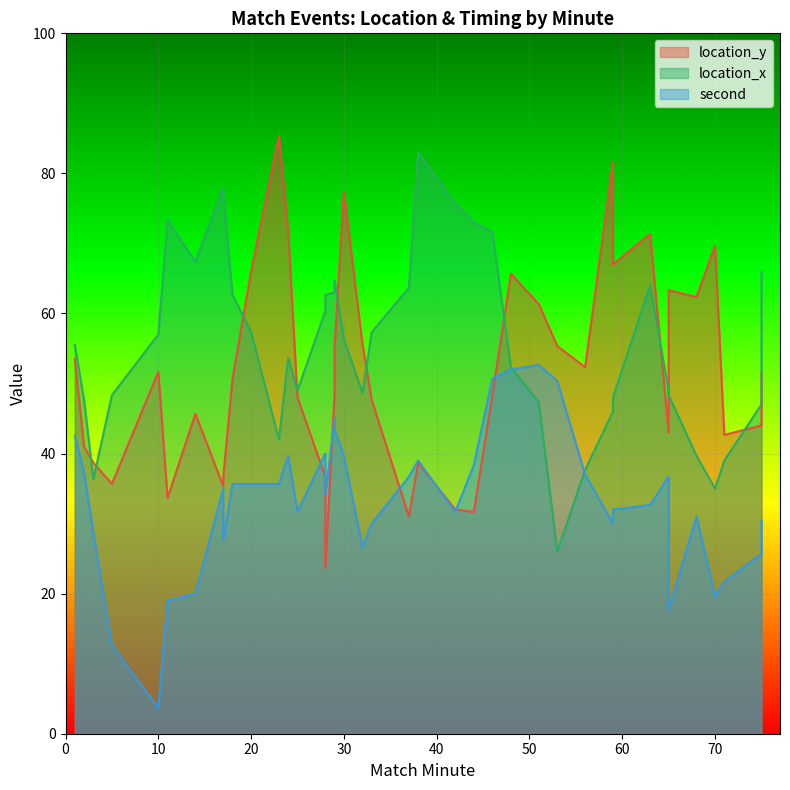

What is the average value of the second series?

33